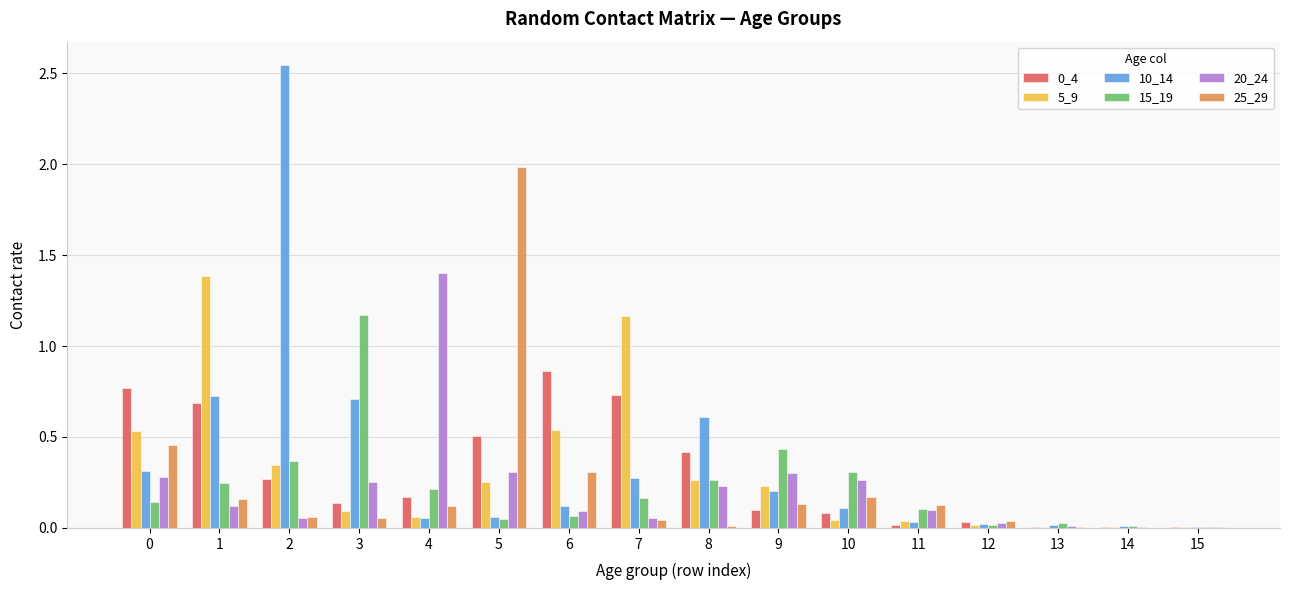

The value of 0_4 at 4 is 0.2. True or false?

True